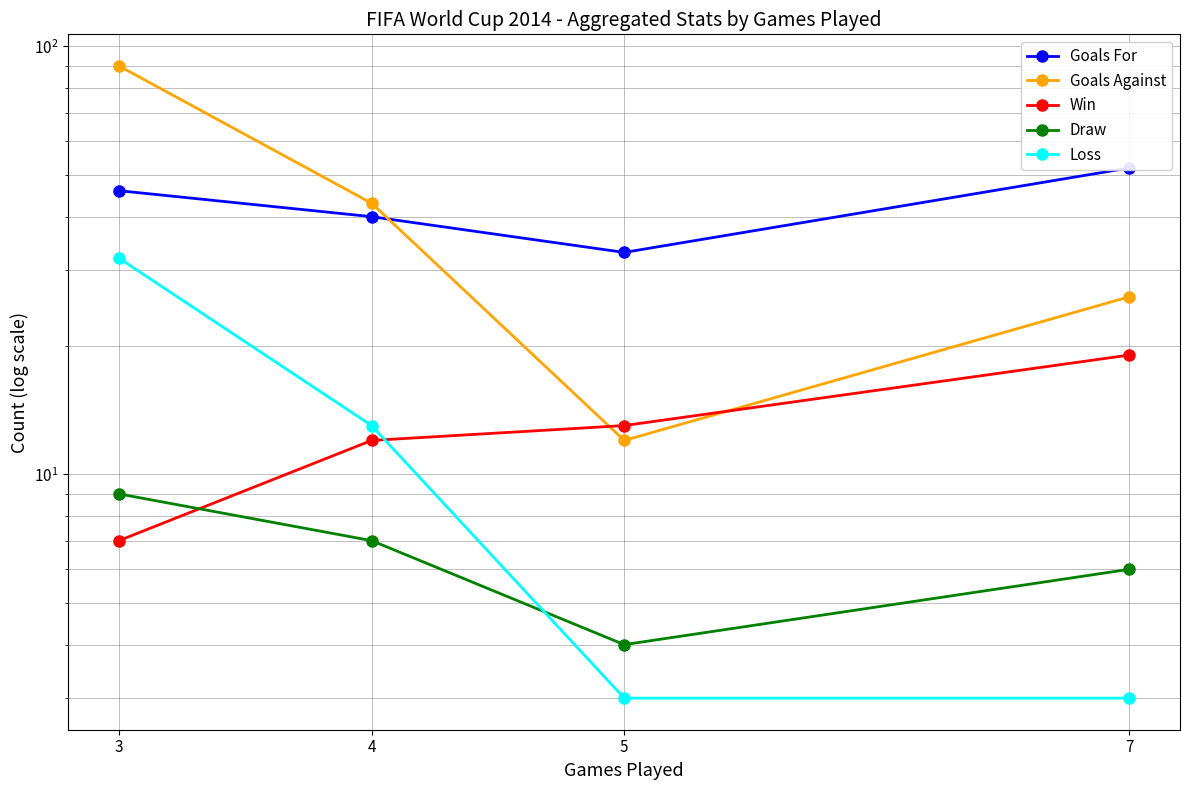

What is the difference between the Loss values at 7 and 3?

29